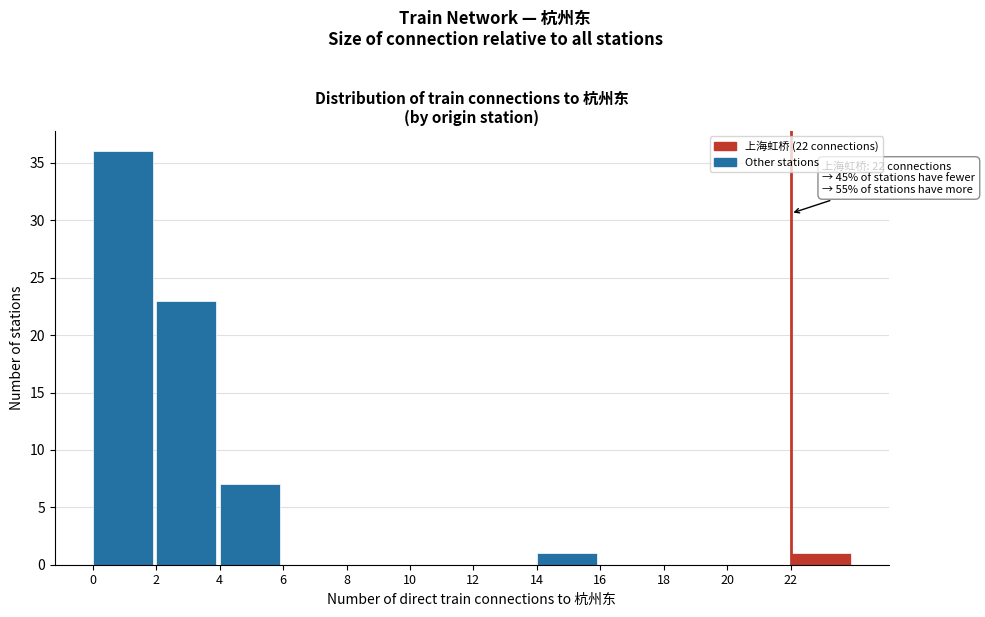

Which range on the x-axis has the tallest bar?

0 to 2